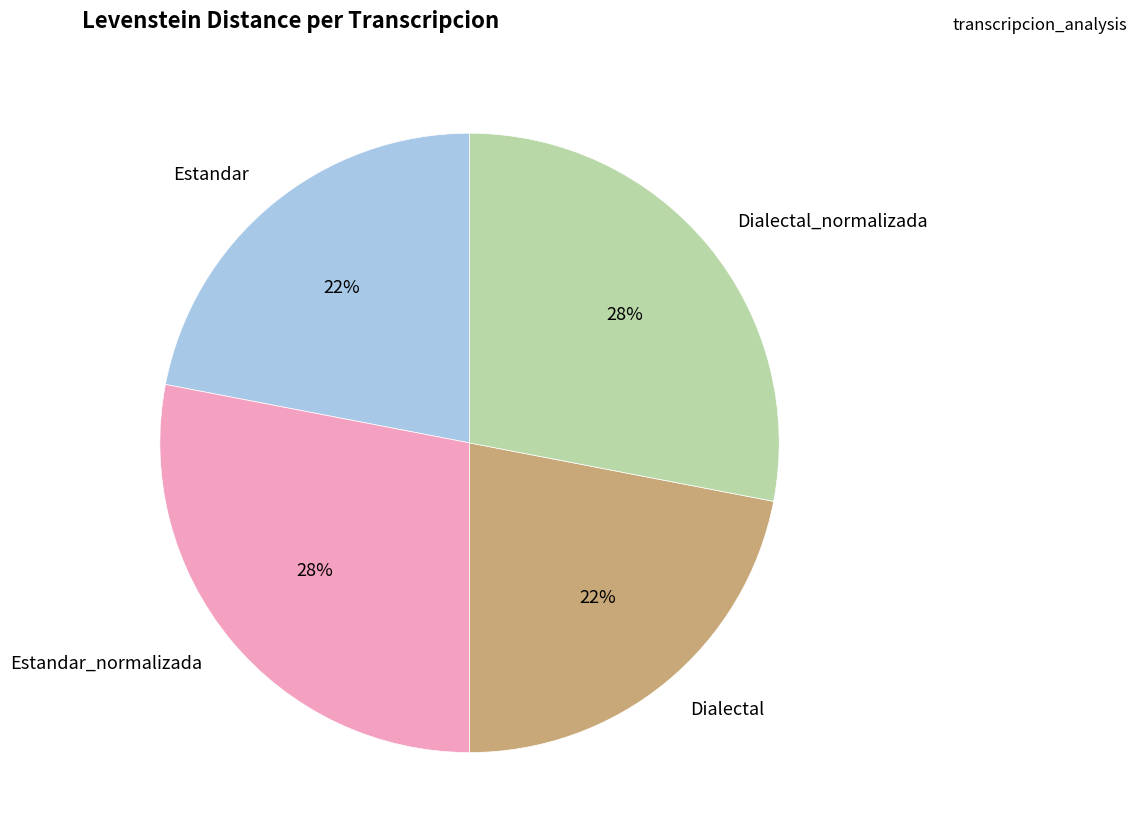

To the nearest percent, what percentage of the pie is Dialectal?

22%